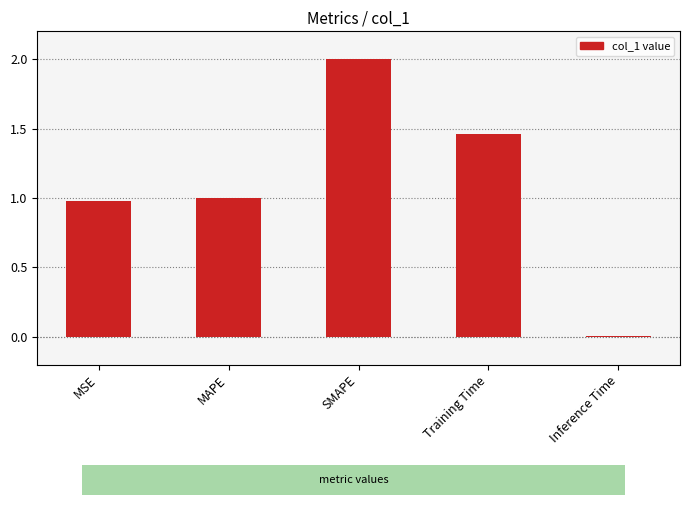

What is the approximate value at MSE?

1.0